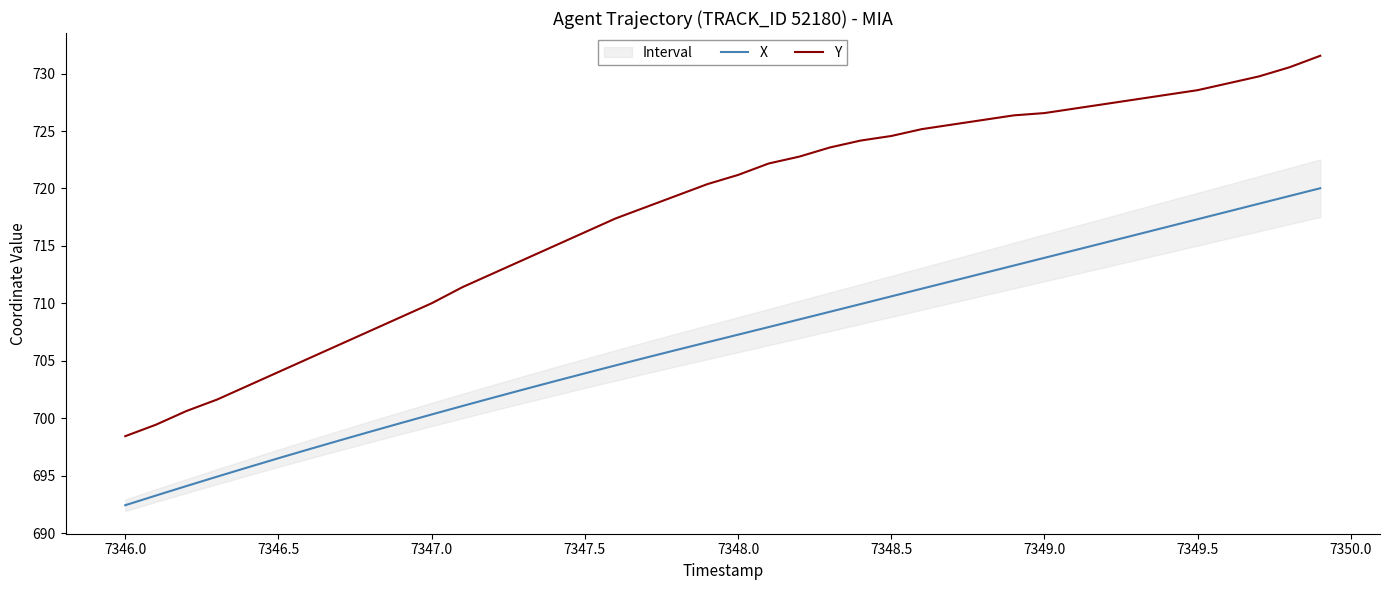

At which label does X reach its minimum?

7346.0